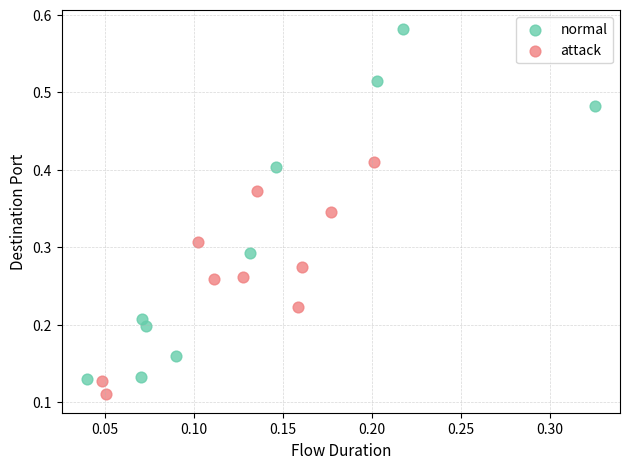

Which series contains the highest Y value?

normal